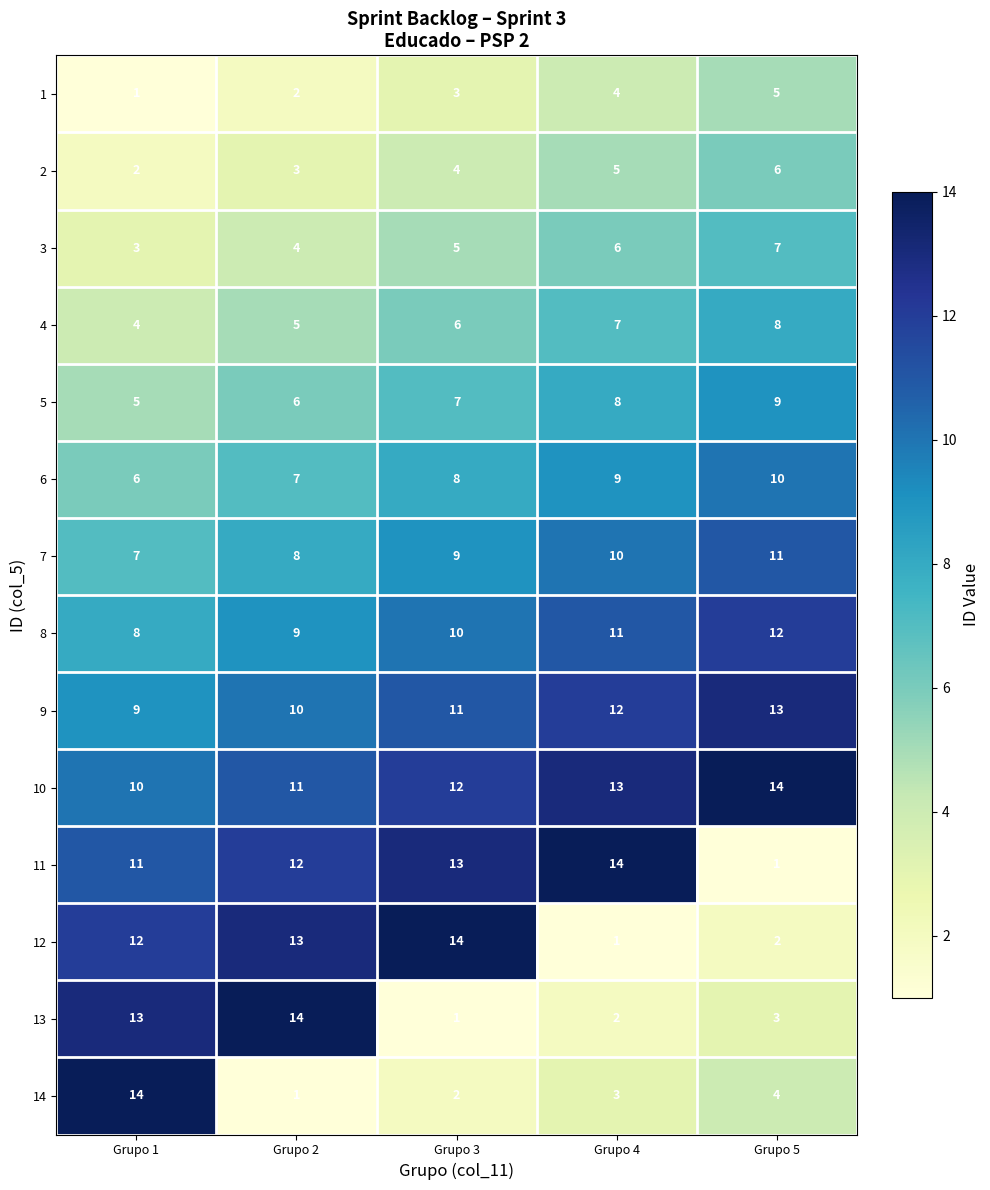

Between Grupo 4 and Grupo 5, which series saw the biggest shift?

11